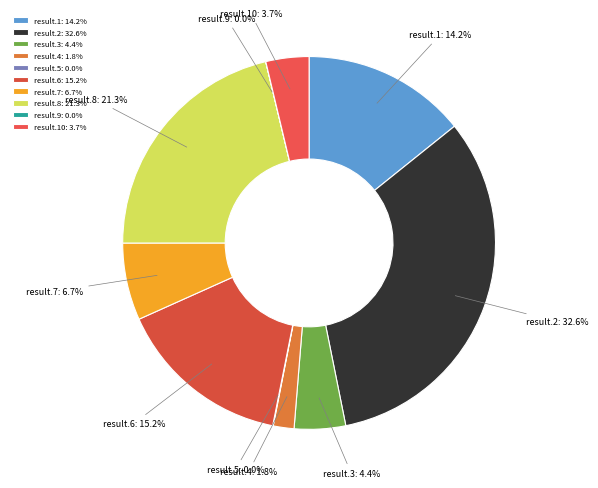

How much of the chart is everything except result.3?

95.6%